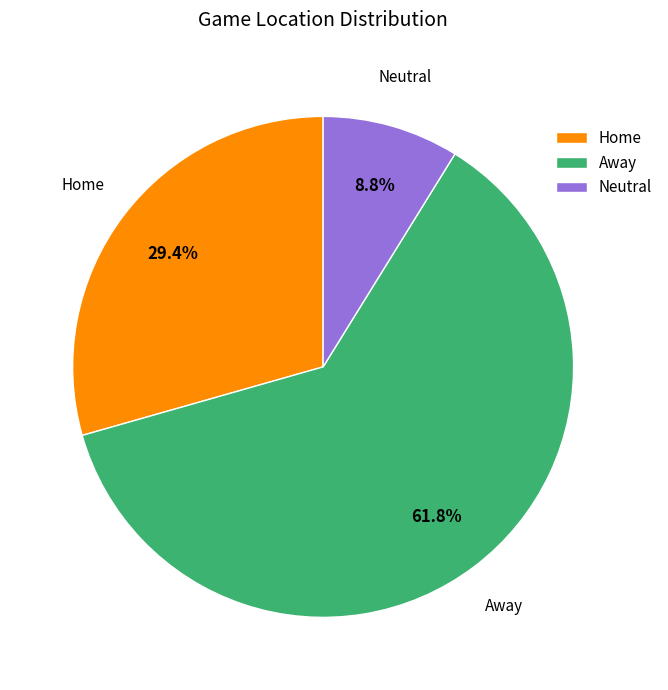

True or false: Neutral accounts for 17% of the total.

False